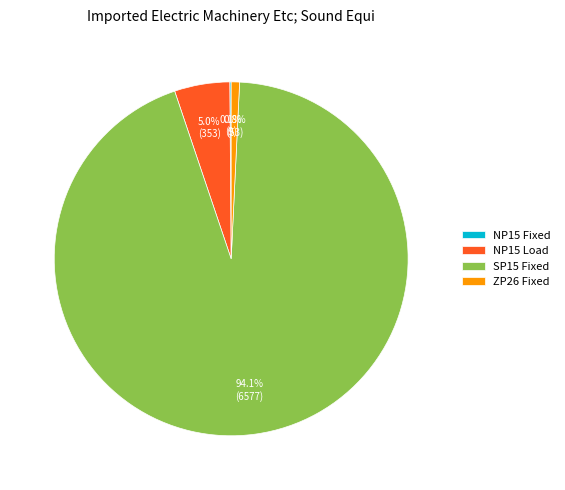

How much of the chart is everything except NP15 Load?

95.0%